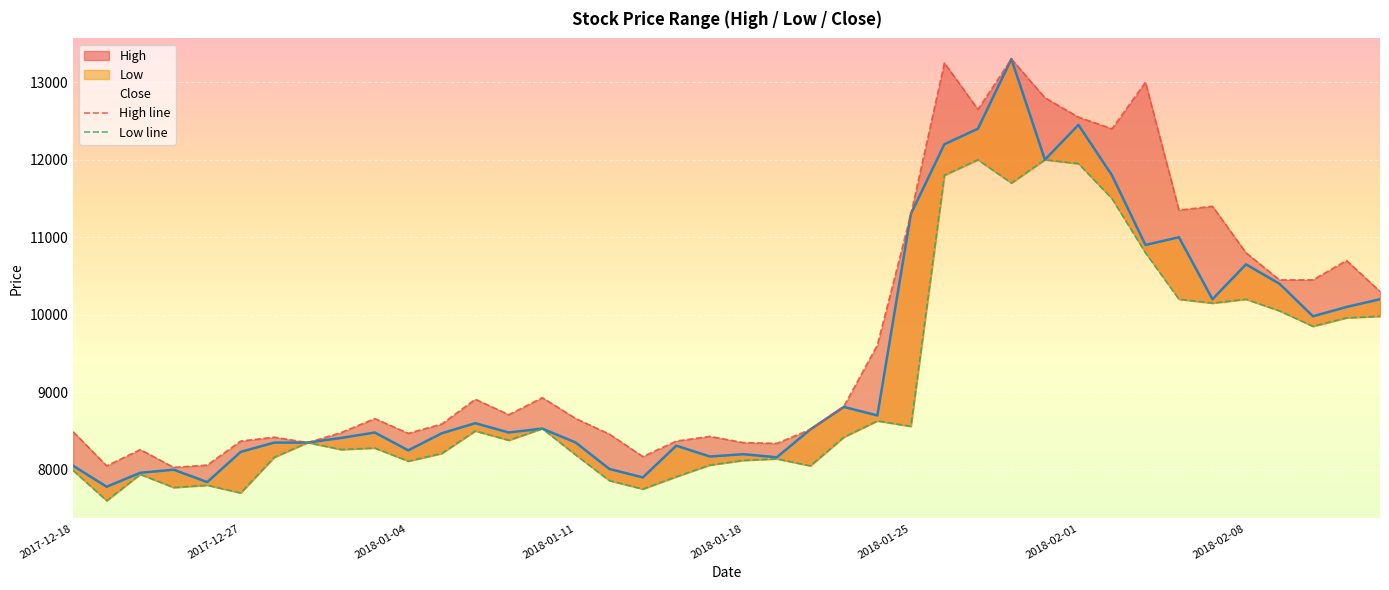

At how many categories does at least one series exceed 9760?

15